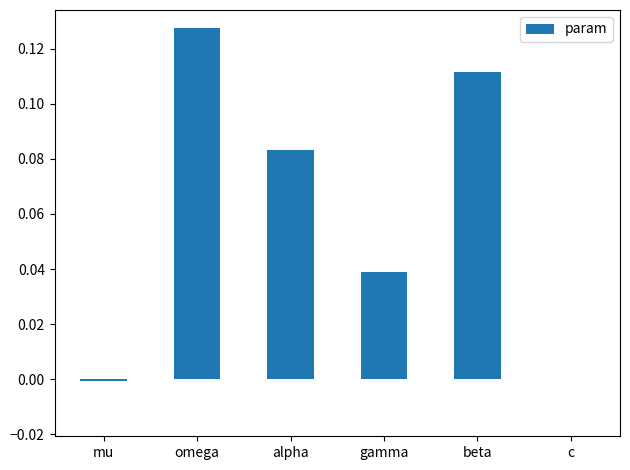

True or false: the data shows -0.0 at mu.

True